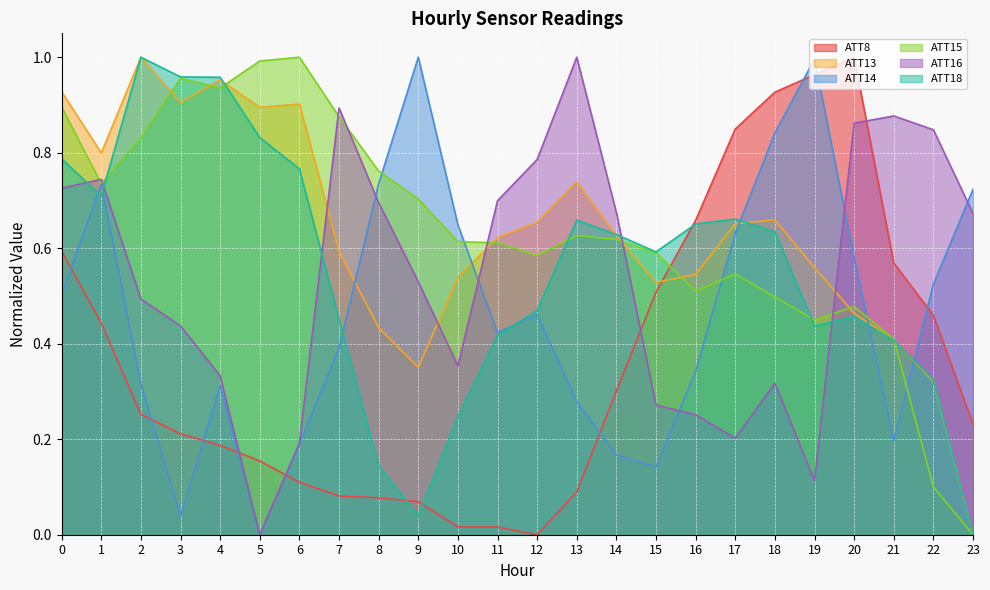

What is the difference between the ATT8 values at 19 and 11?

0.9